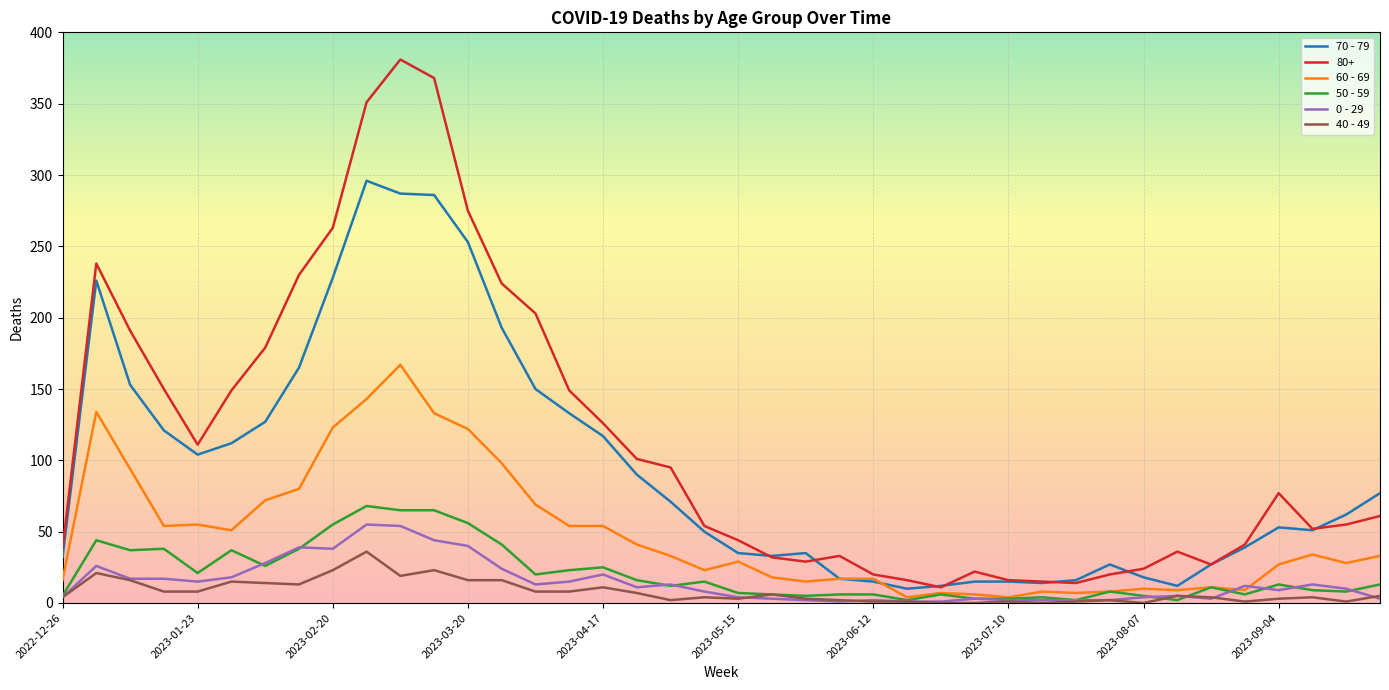

What is the highest value of the 0 - 29 series?

55